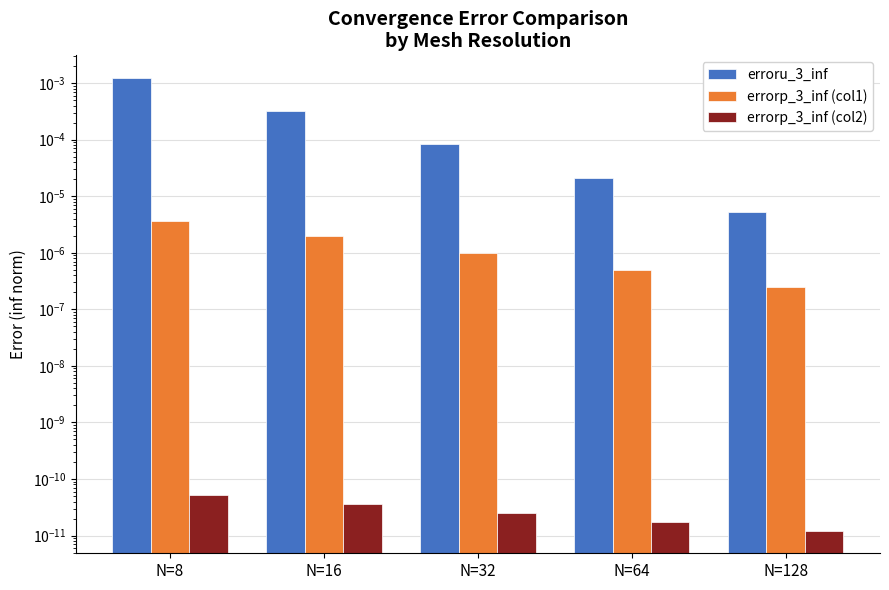

How many groups of bars are there?

5